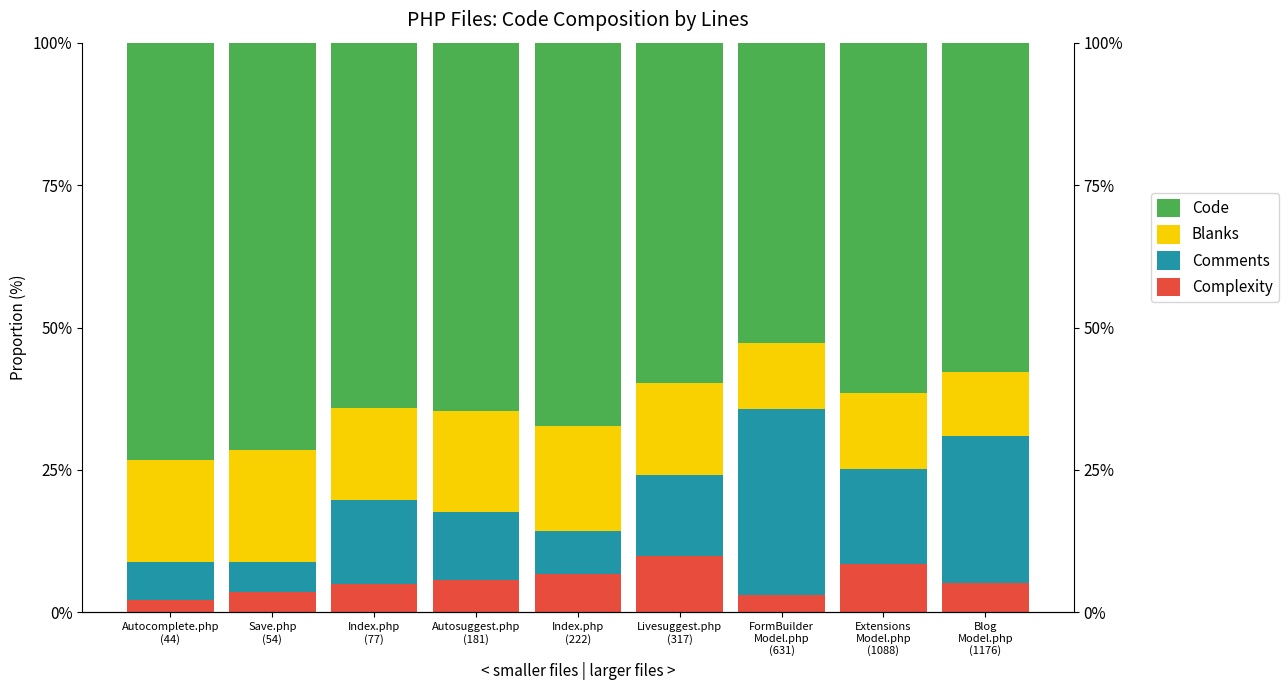

What is the difference between the Code values at Autocomplete.php
(44) and FormBuilder
Model.php
(631)?

0.2